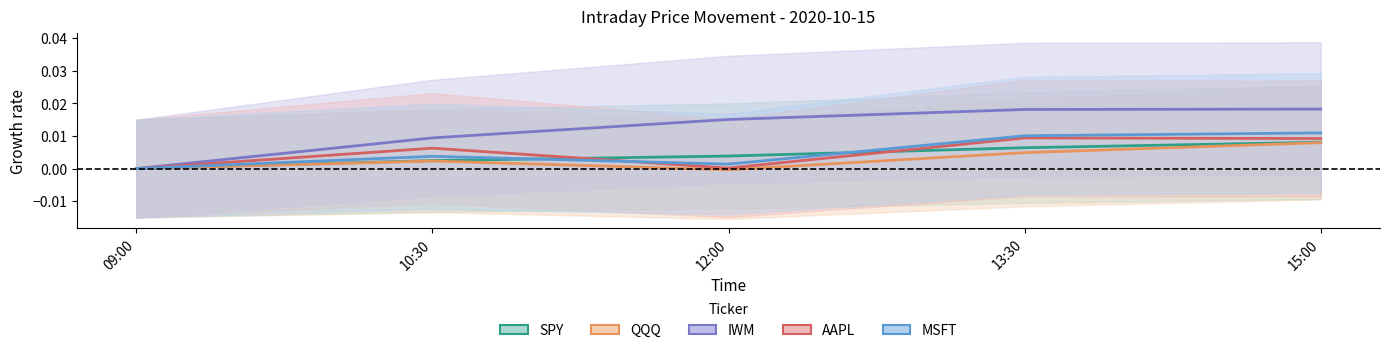

True or false: AAPL has more than 2 interior local peaks.

False